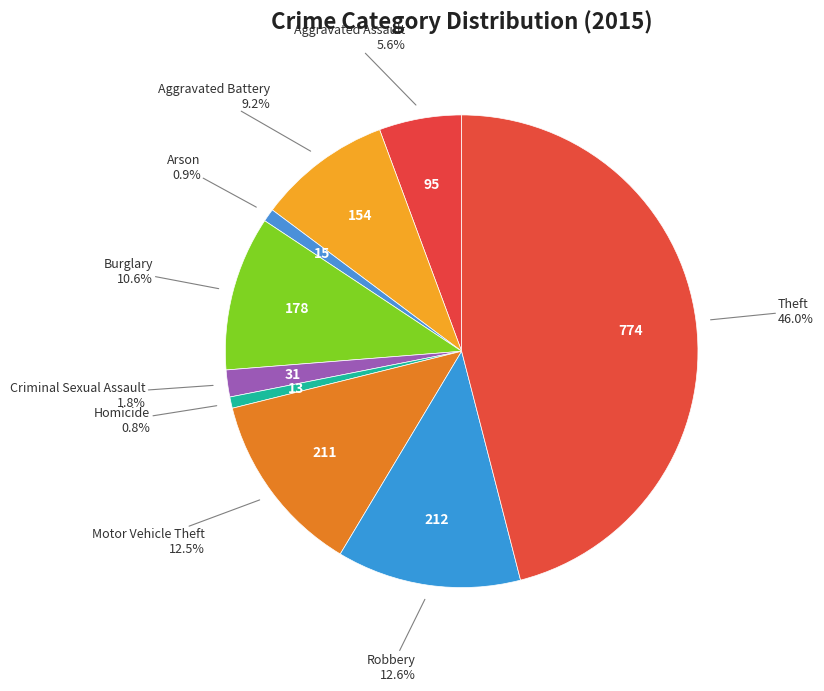

Rank the categories by value from highest to lowest.

Theft, Robbery, Motor Vehicle Theft, Burglary, Aggravated Battery, Aggravated Assault, Criminal Sexual Assault, Arson, Homicide